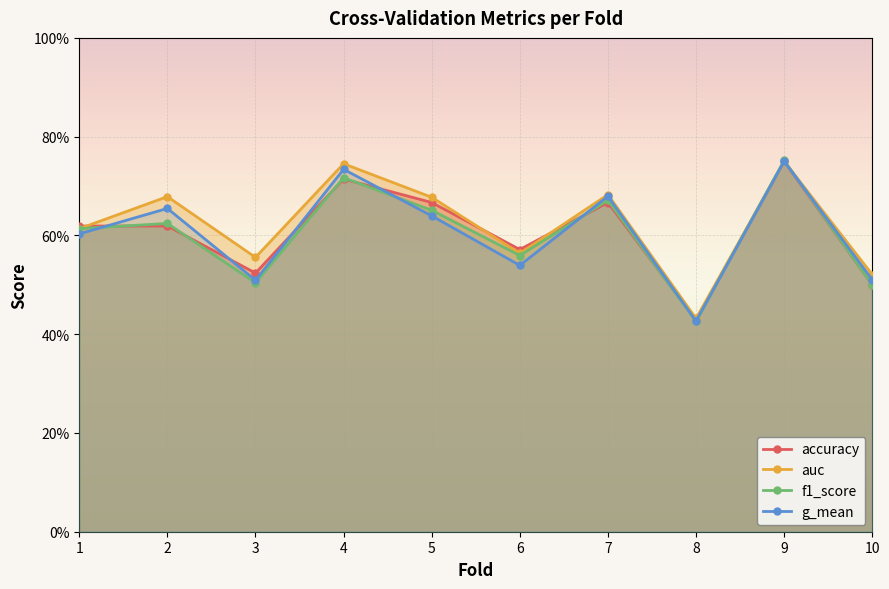

List the labels in order of accuracy value, smallest first.

8, 10, 3, 6, 1, 2, 5, 7, 4, 9